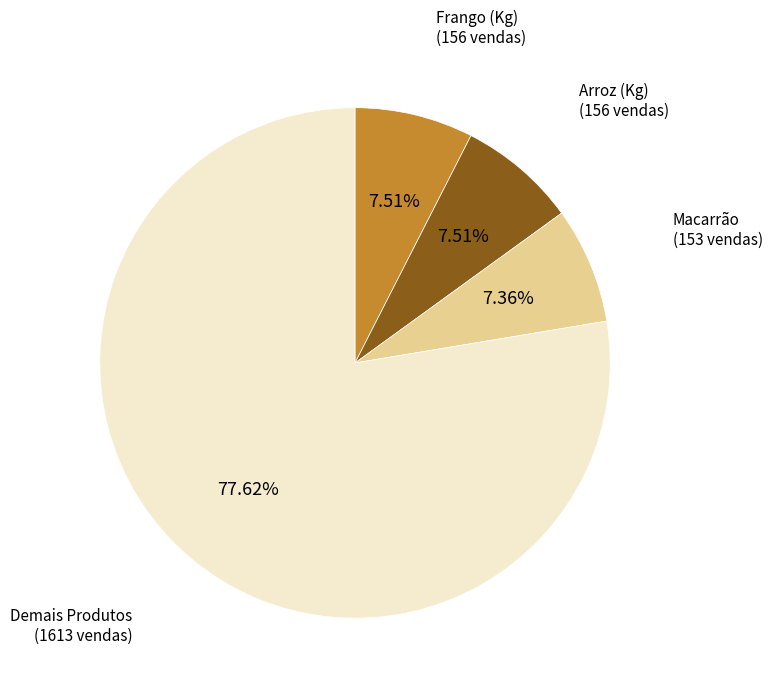

Is there any slice that represents more than half of the pie?

Yes